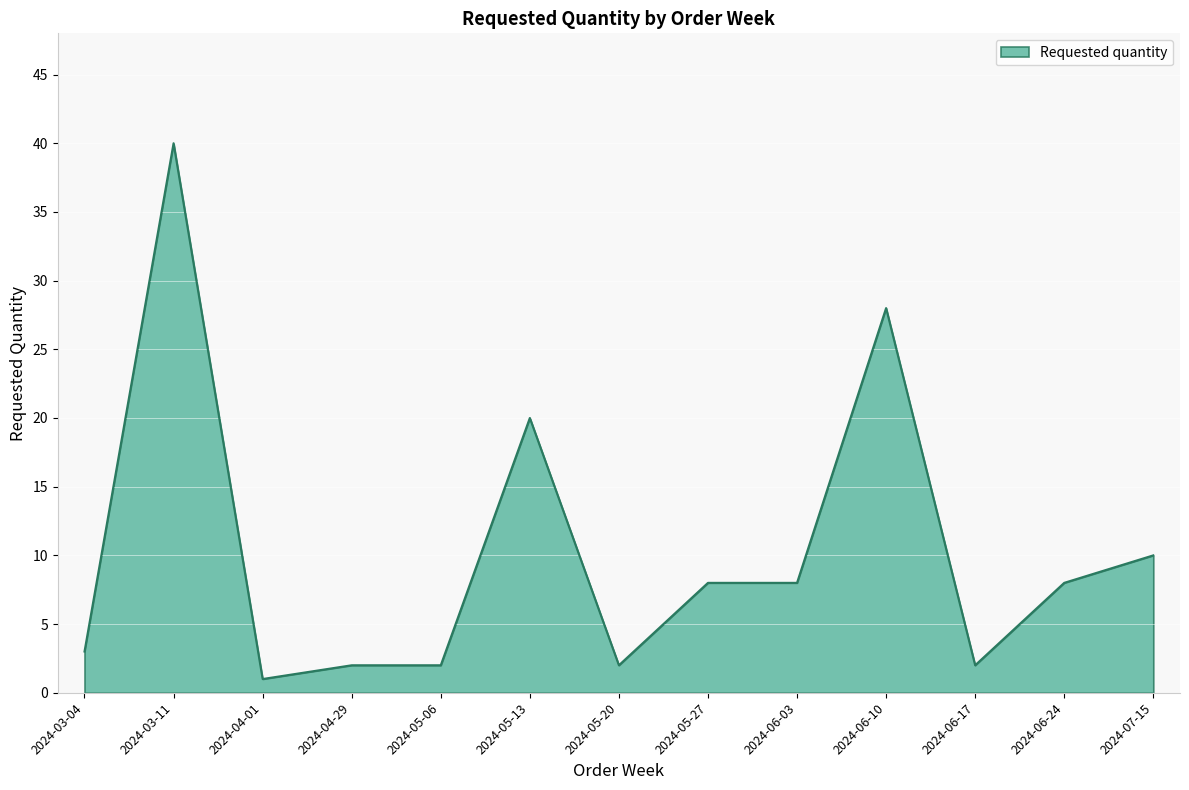

What is the difference between the values at 2024-06-24 and 2024-04-29?

6